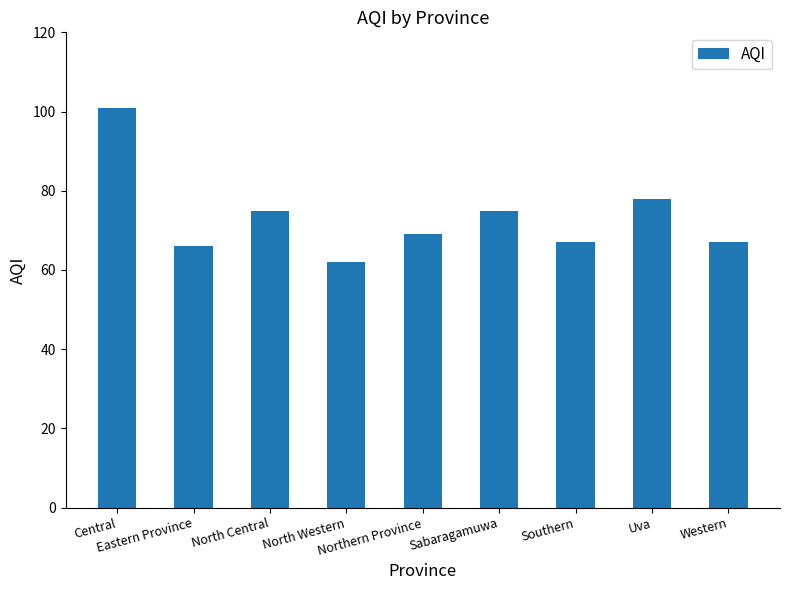

Where is the data nearest to the value 81?

Uva